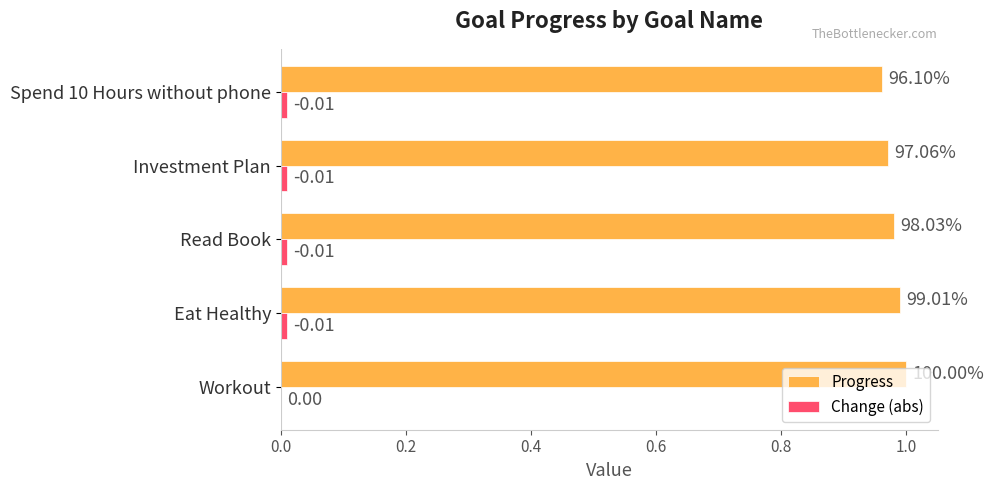

Which series has the largest total across all categories?

Progress